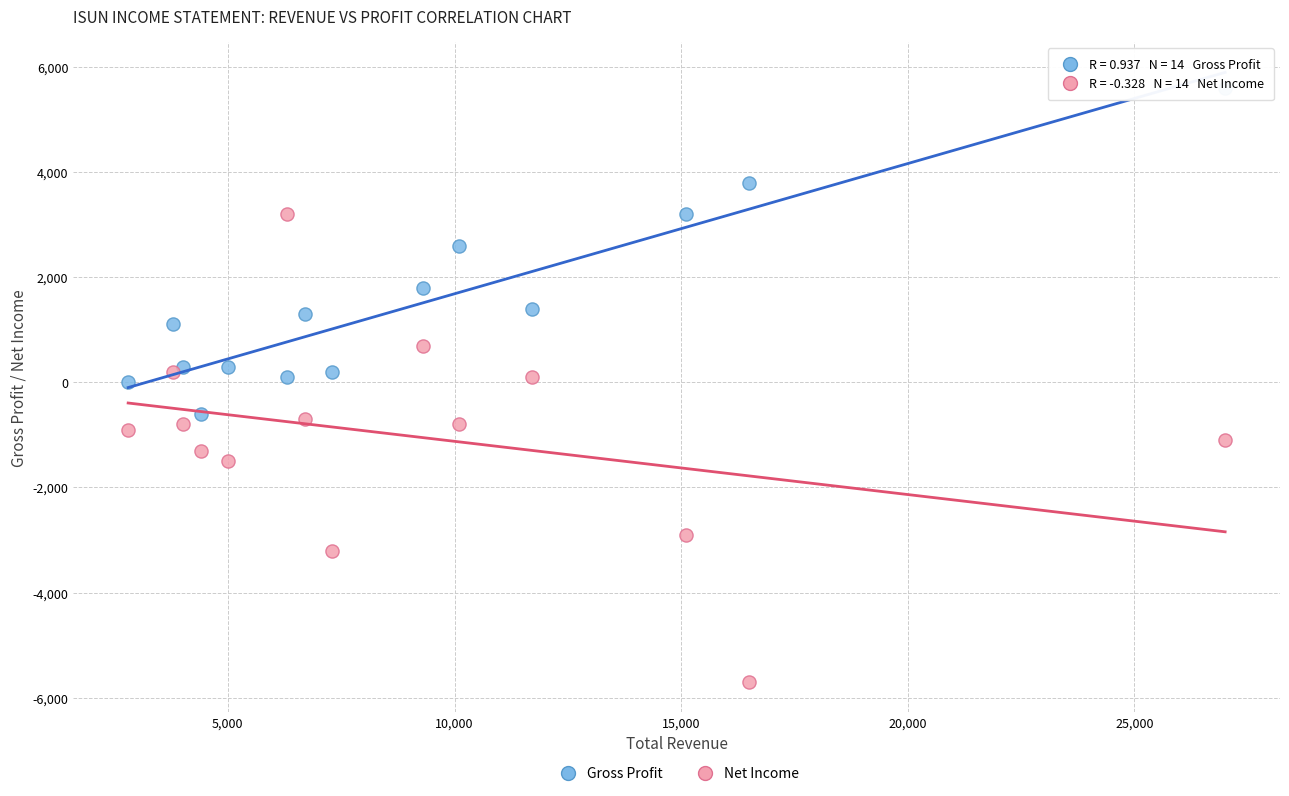

Which series contains the lowest Y value?

Net Income